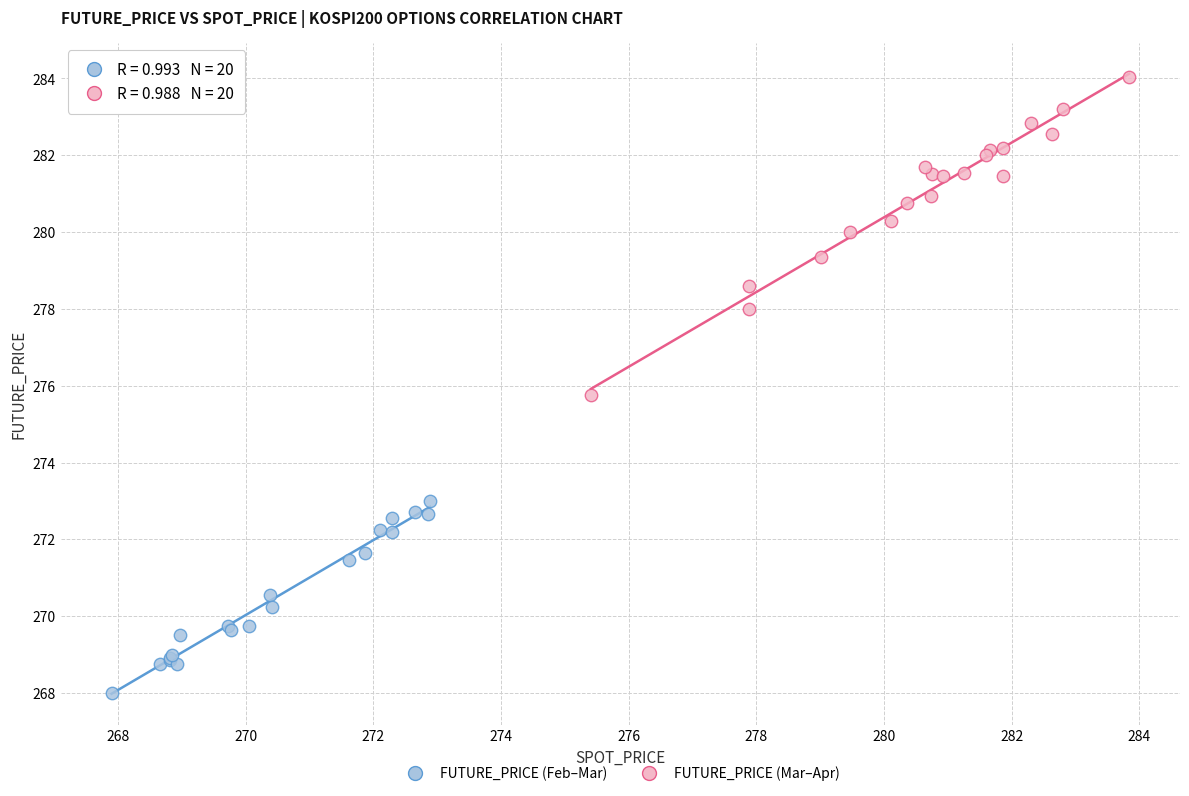

Which series contains the lowest Y value?

FUTURE_PRICE (Feb–Mar)